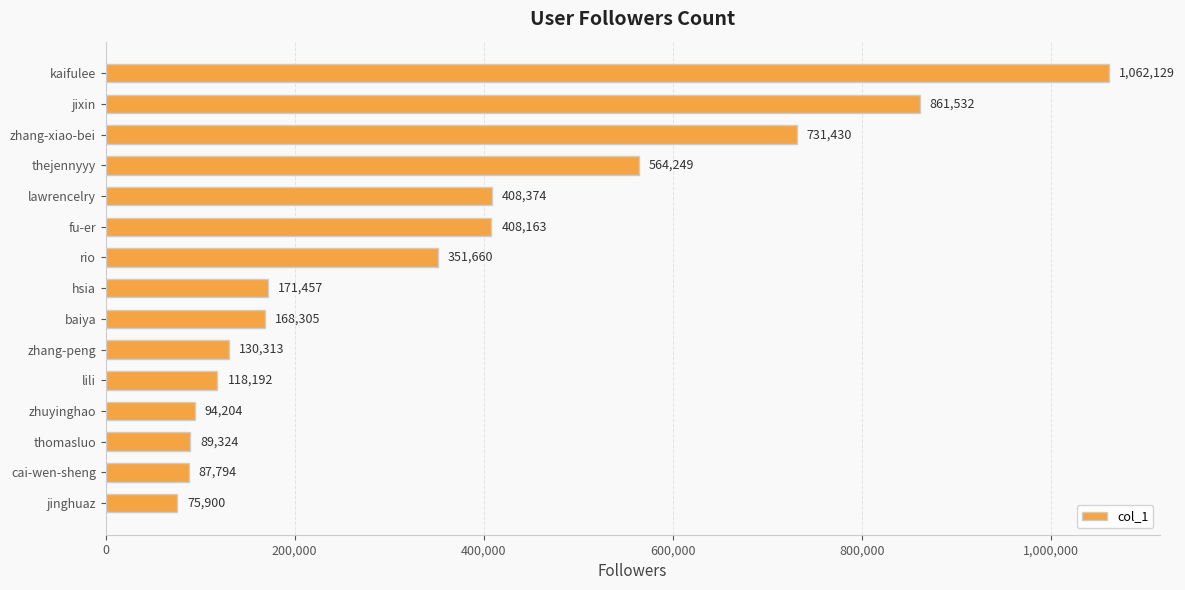

The value at zhang-xiao-bei is 418050. True or false?

False